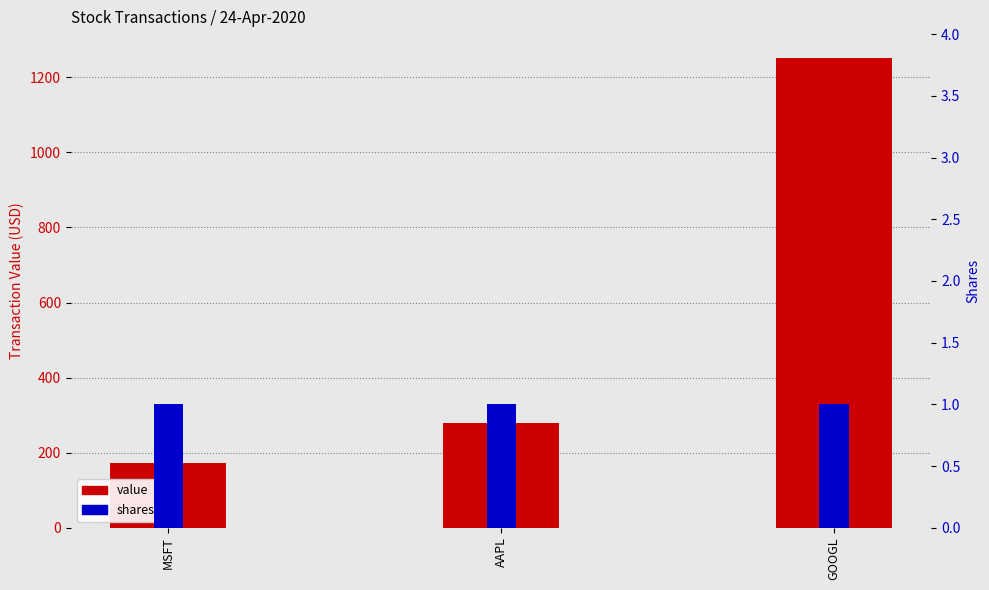

What is the value of the value bar at the 3rd from the left?

1252.3